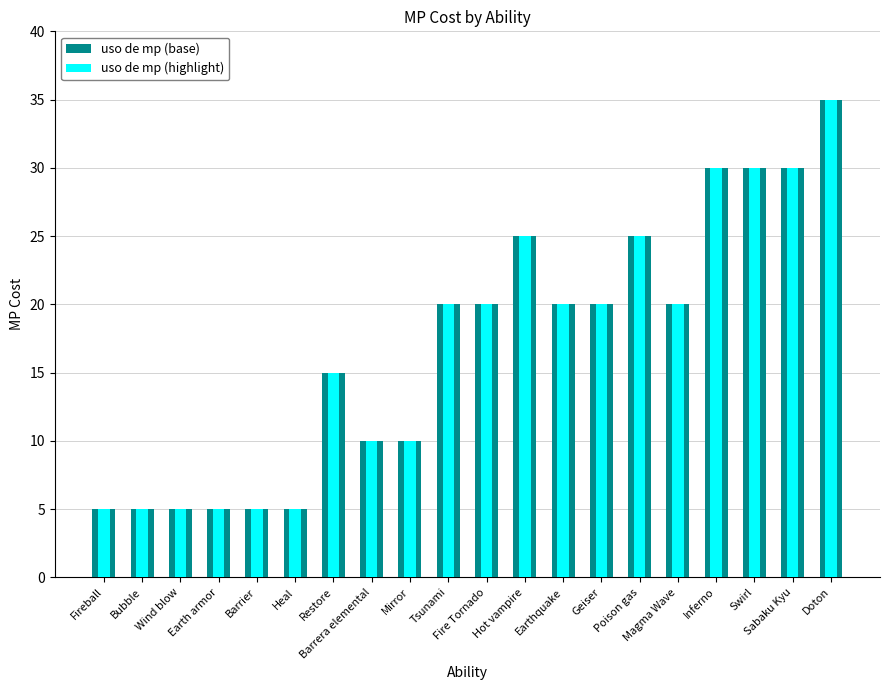

Is it true that uso de mp (base) equals 16 at Barrera elemental?

False